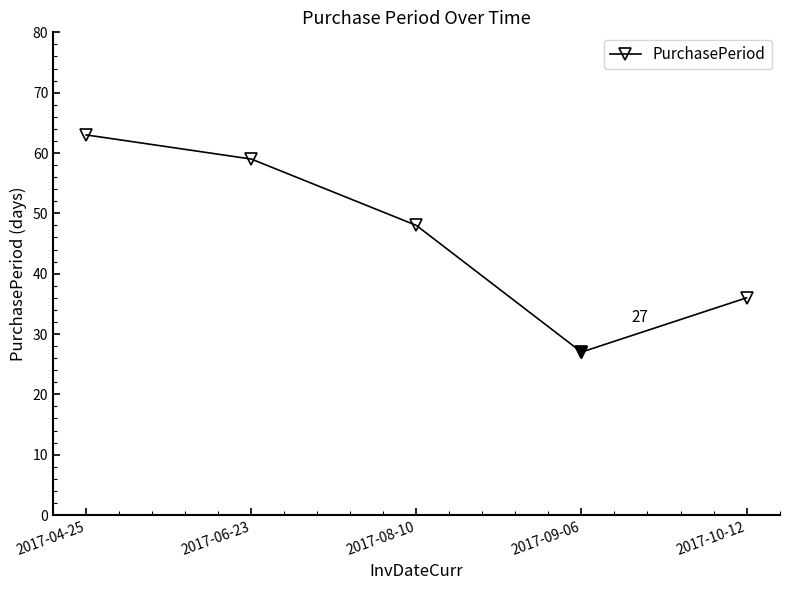

Between 2017-04-25 and 2017-09-06, which is larger?

2017-04-25